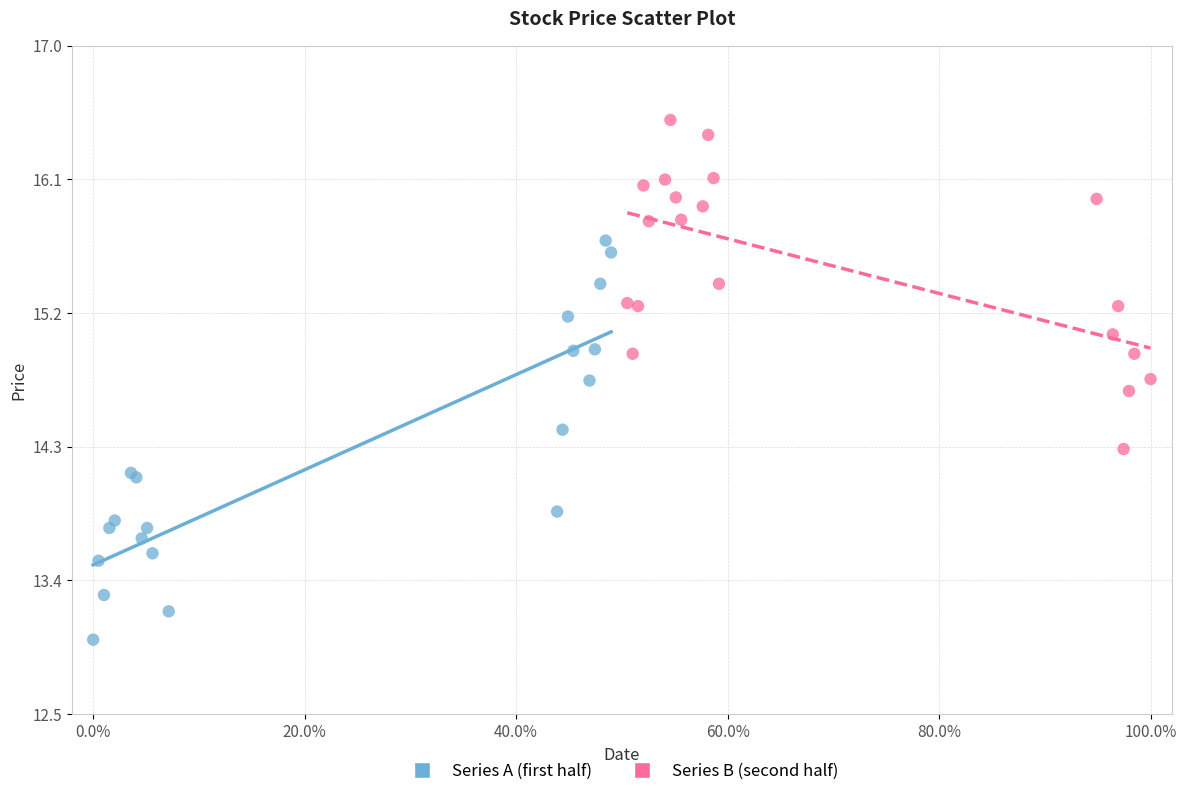

Which series contains the highest Y value?

Series B (second half)